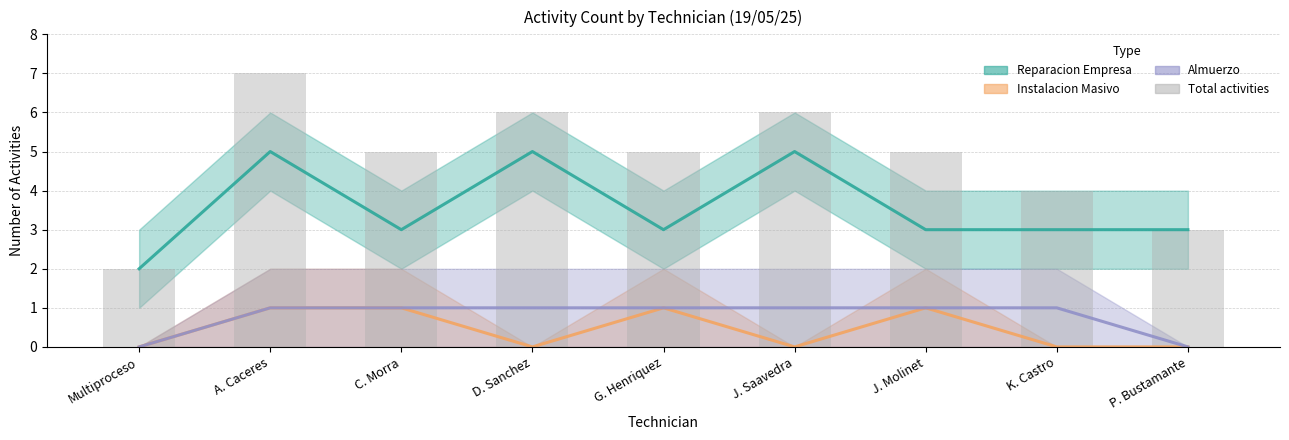

What is the maximum value for Instalacion Masivo?

1